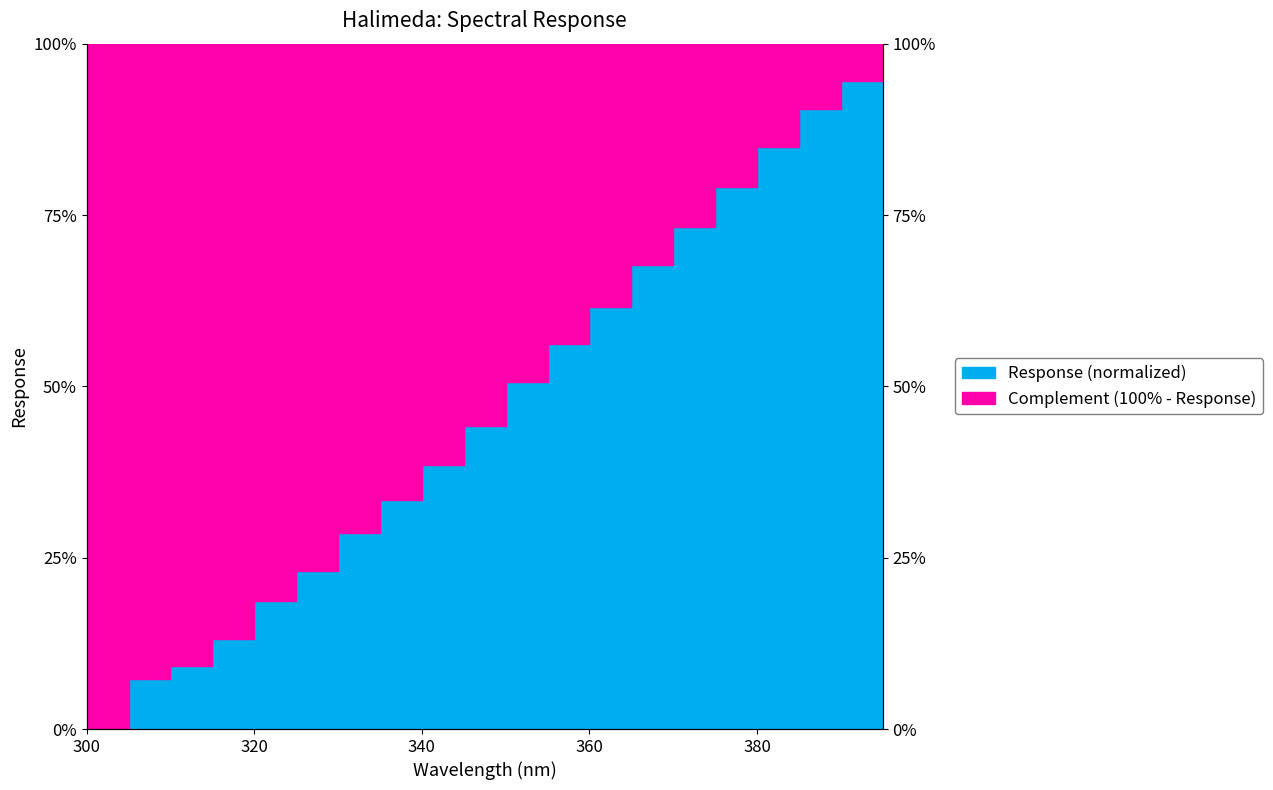

The value at 335.0 is 17.5. True or false?

False